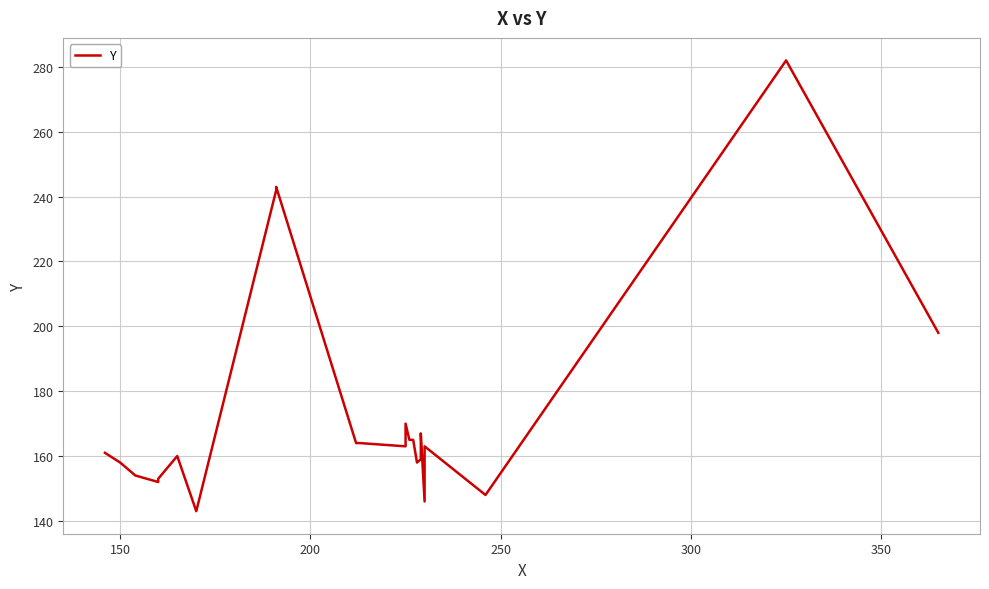

Reading left to right, transcribe all the data shown in this chart.

161	158	154	152	153	160	143	242	243	164	164	163	164	166	170	165	165	158	159	166	167	146	163	148	282	198